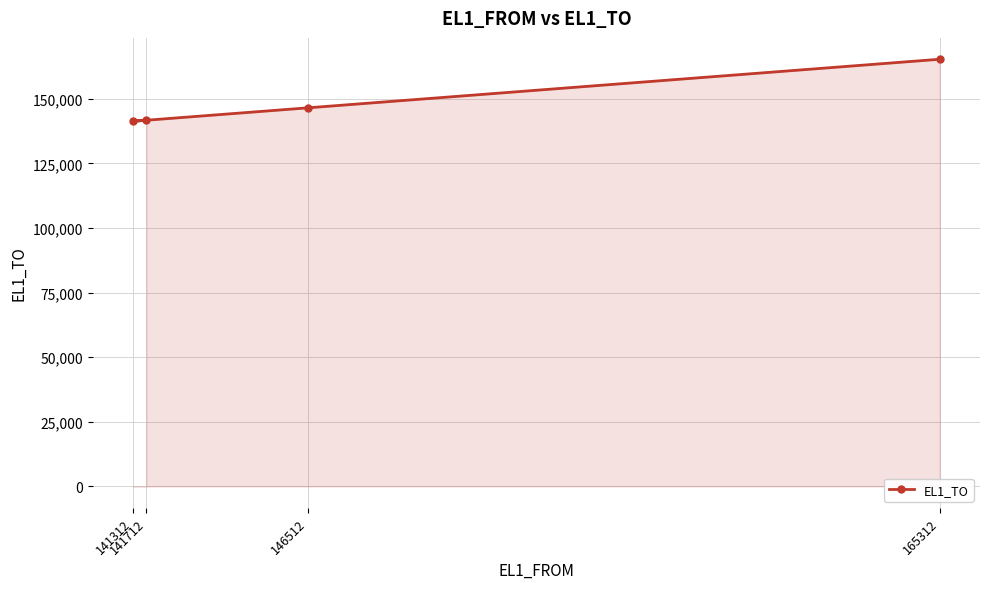

What is the value of the 4th point from the left?

165314